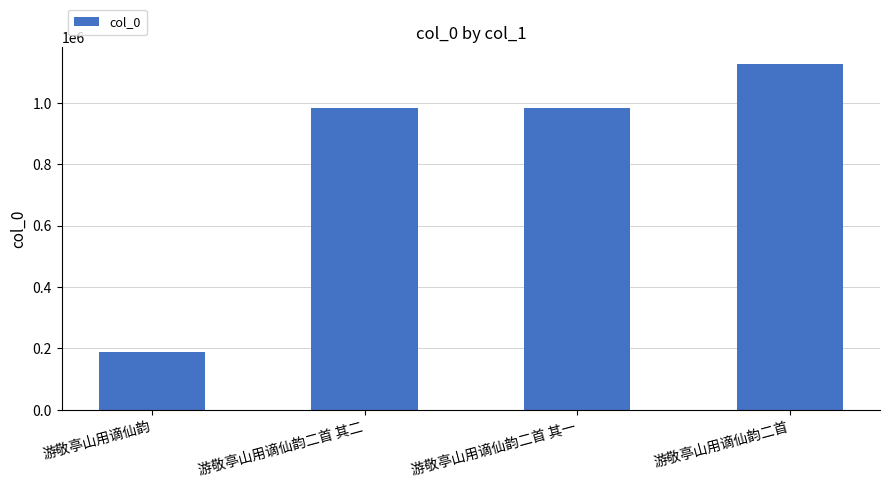

What position from the left is 游敬亭山用谪仙韵?

1